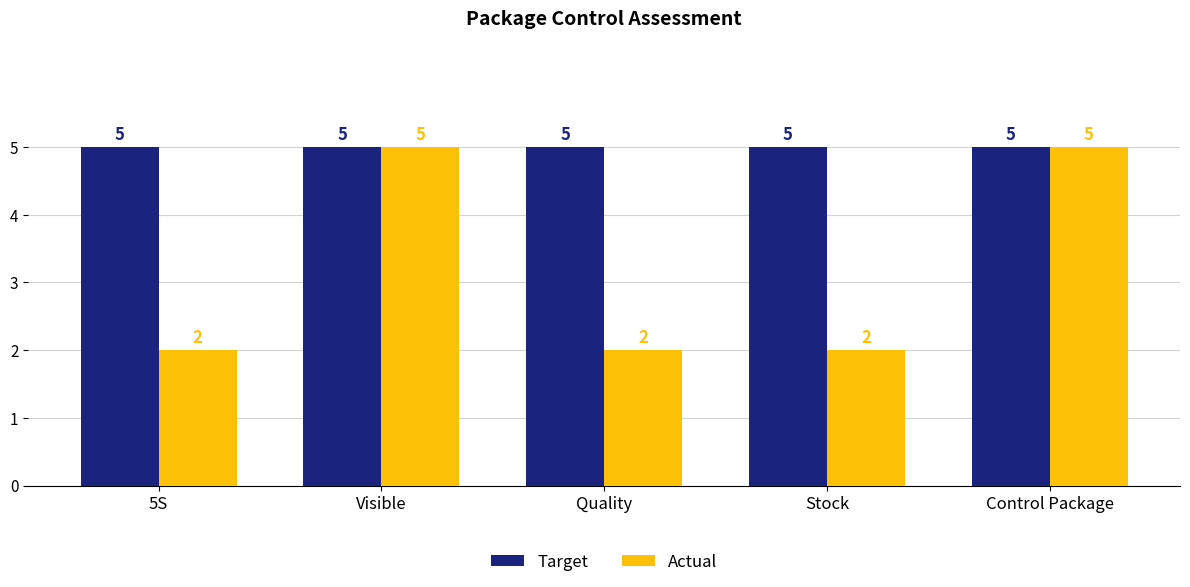

What is the spread (max minus min) of values at Stock?

3